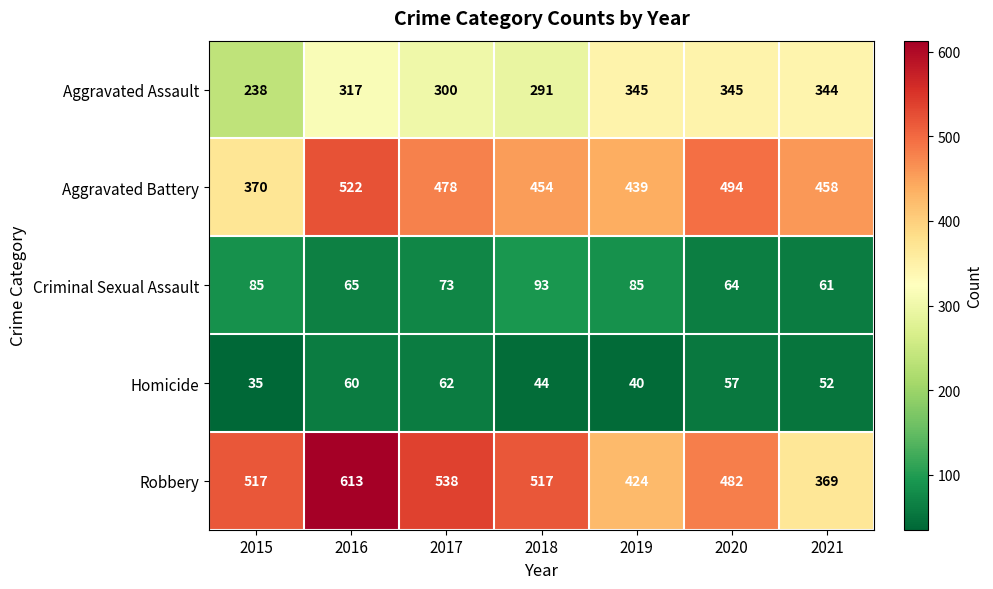

True or false: Aggravated Battery has a value of 478 at 2017.

True